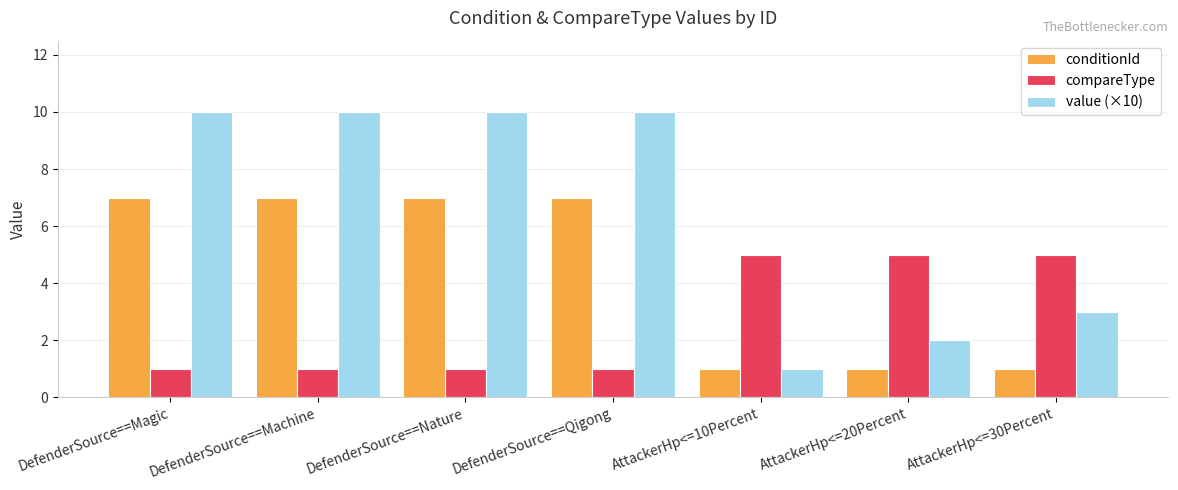

At how many categories does at least one series exceed 1?

7